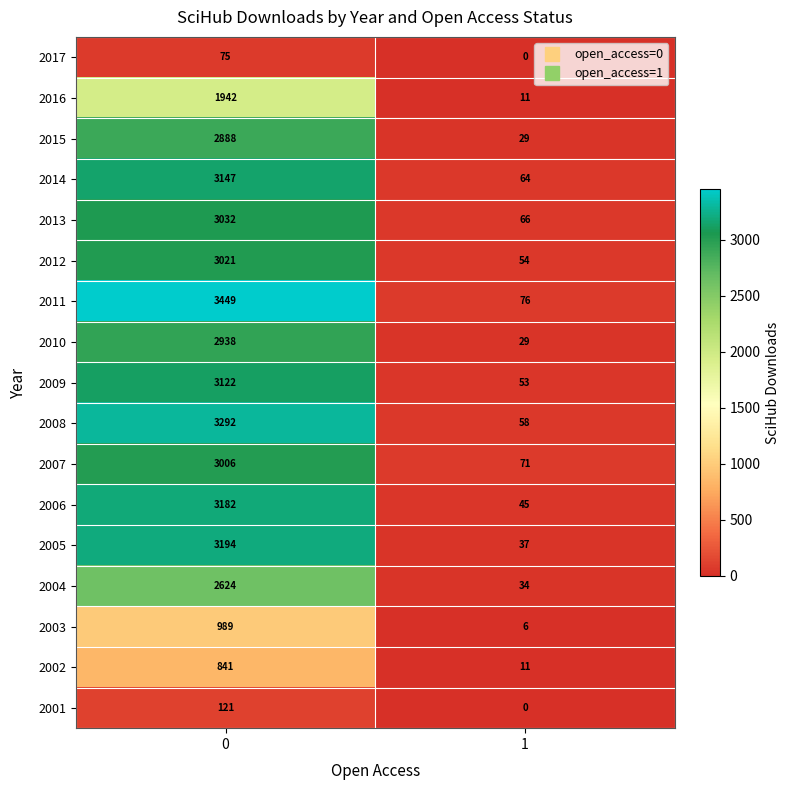

How many distinct data groups are displayed?

17